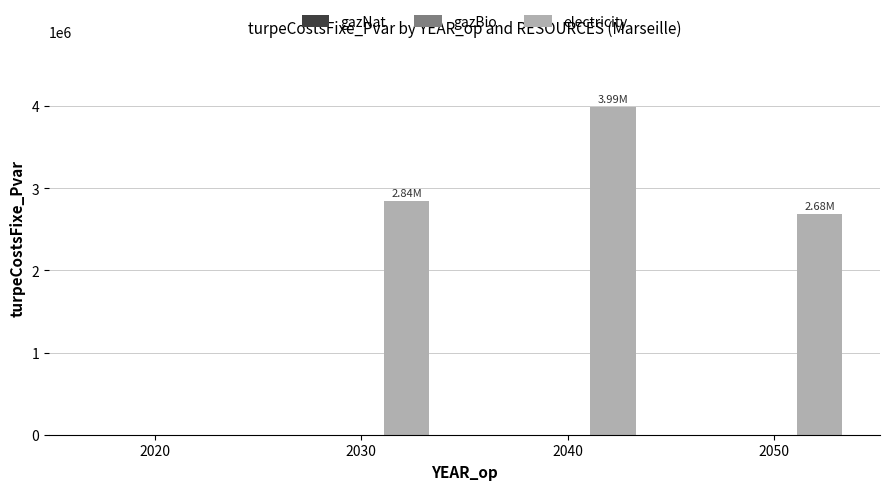

How many distinct data groups are displayed?

1